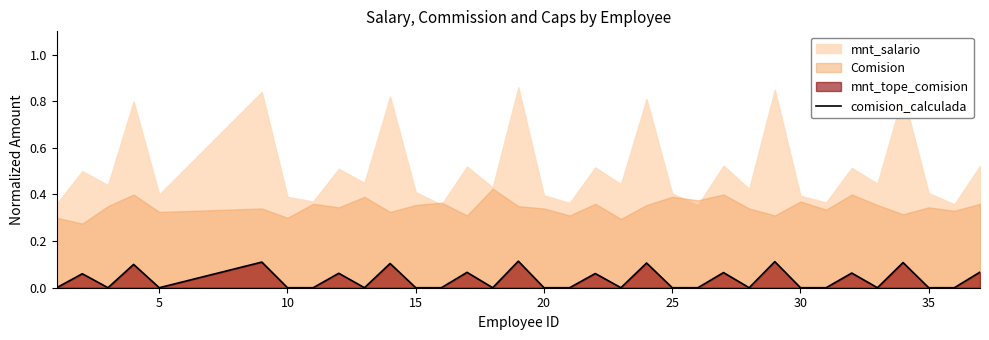

The comision_calculada series shows 0.0 at 30. True or false?

True